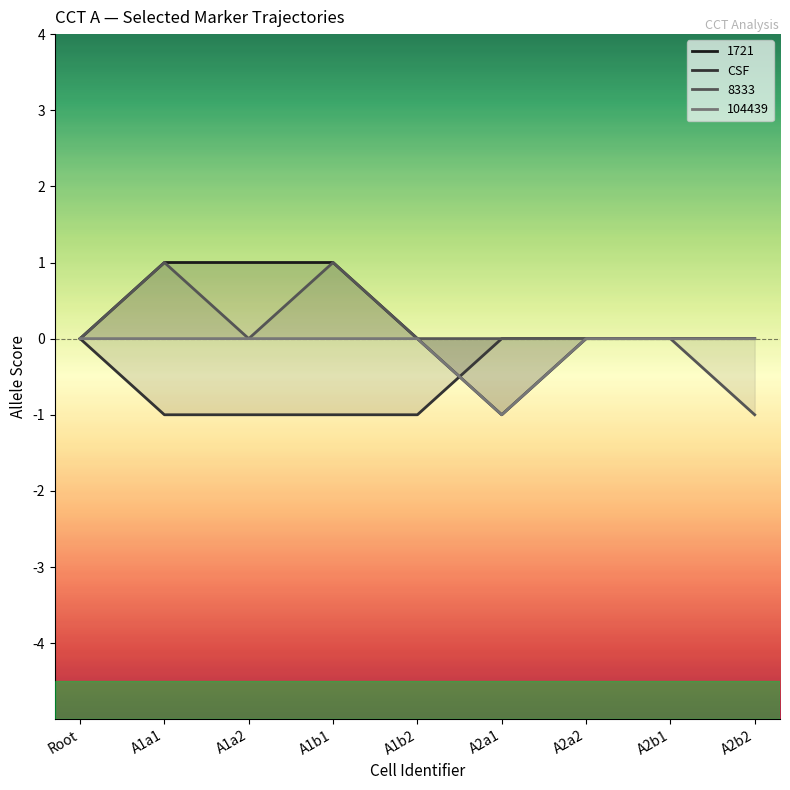

What is the difference between the maximum and minimum values?

1